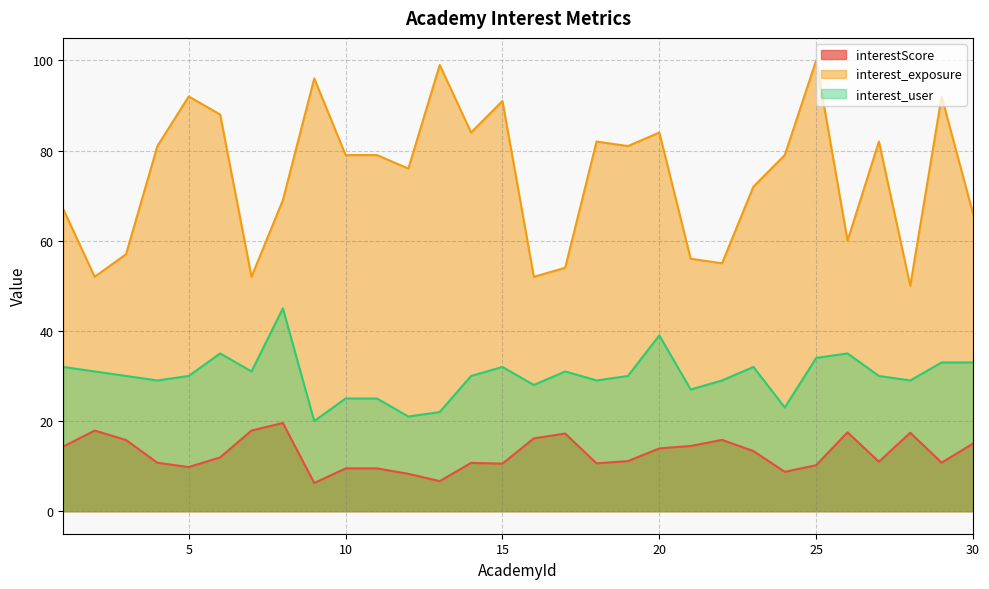

Where is the first local maximum for interest_user?

6